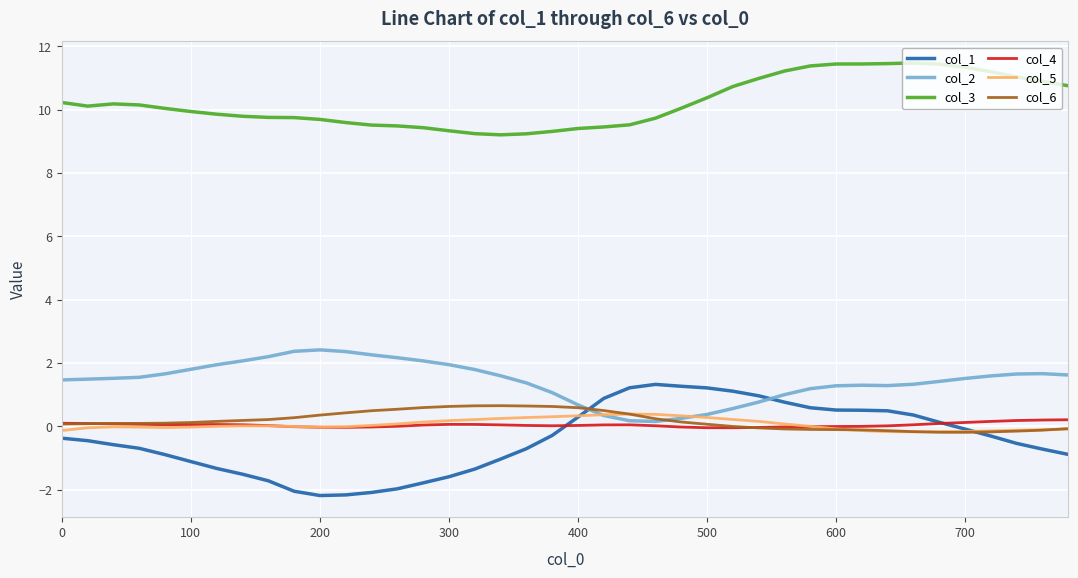

True or false: col_3 and col_4 cross at least once.

False